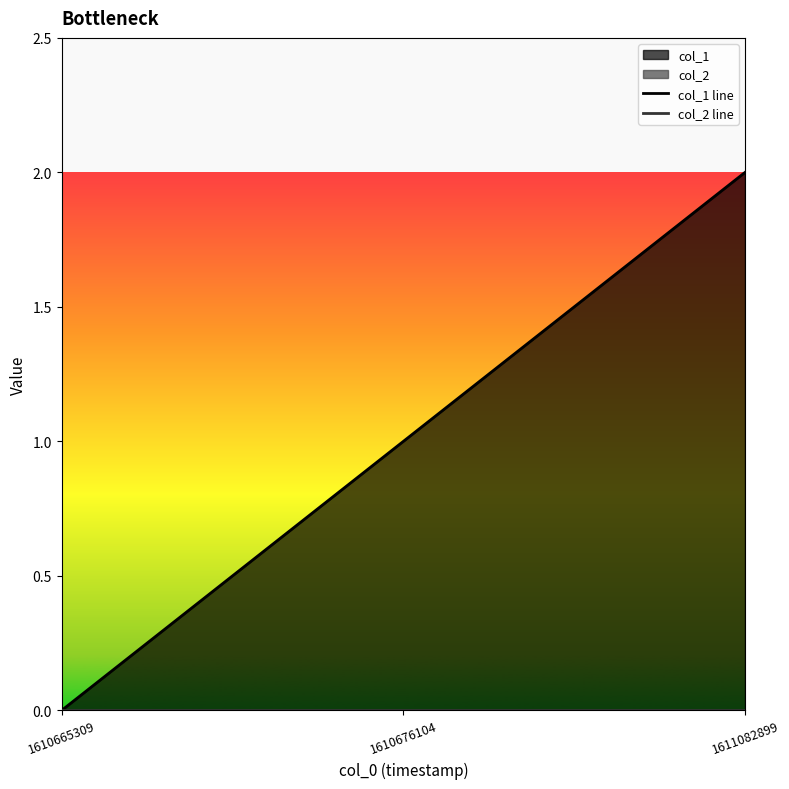

What is the sum of all col_1 line values?

3